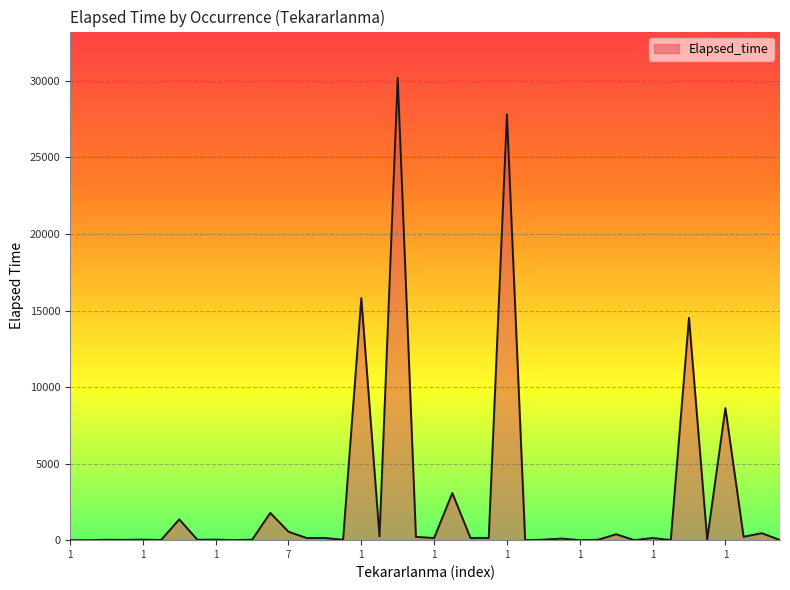

What is the difference between the maximum and minimum values?

30205